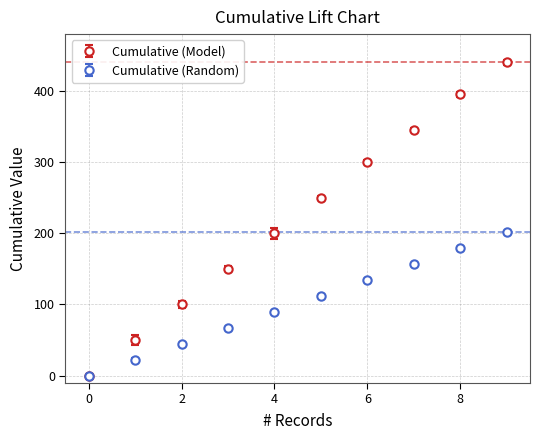

Which series has the largest range (max minus min)?

Cumulative (Model)